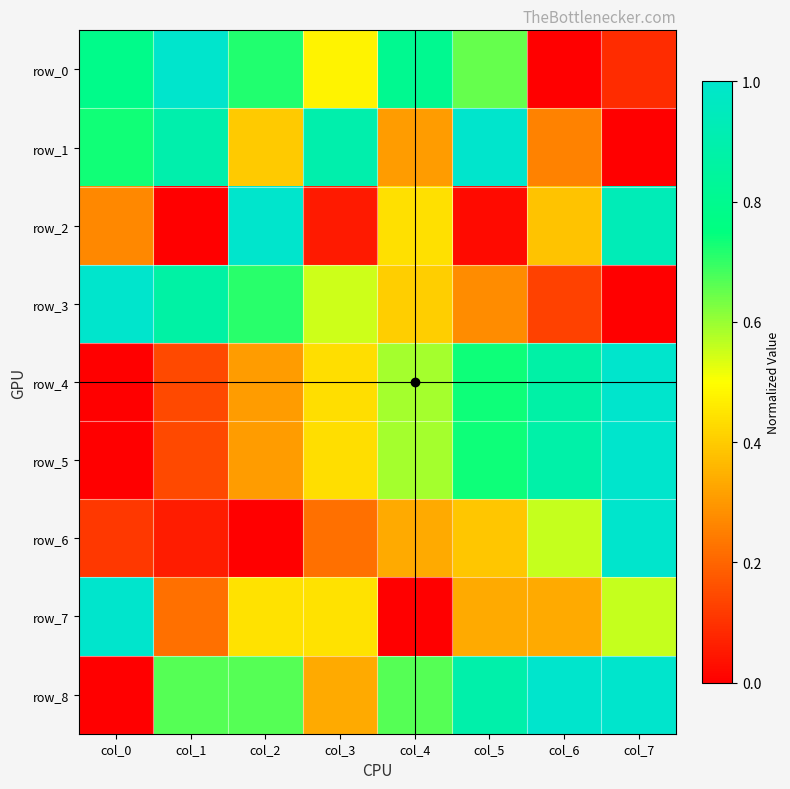

Which has a higher value, col_1 or col_5?

col_1